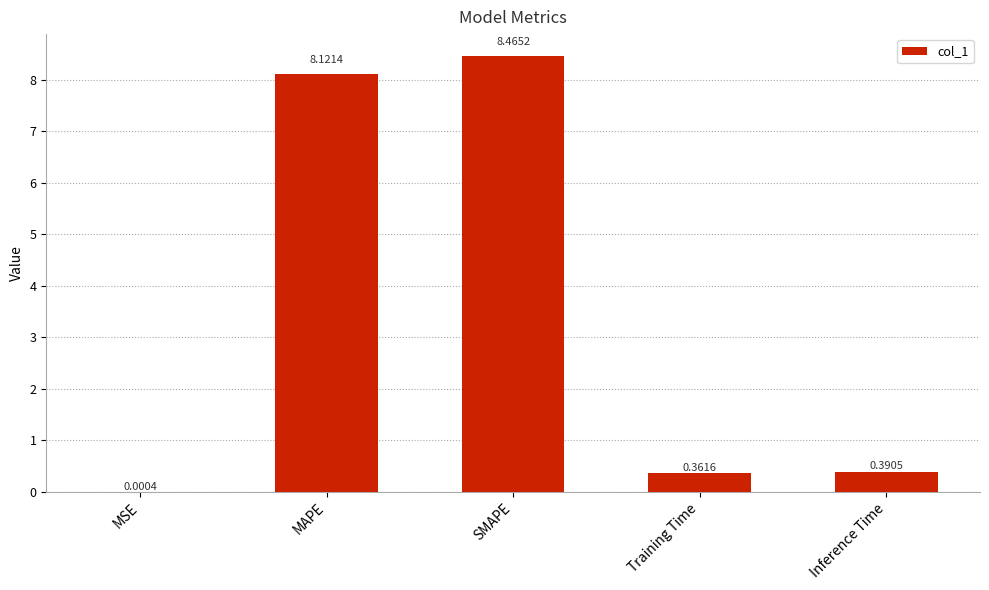

Where is the data nearest to the value 4?

Inference Time